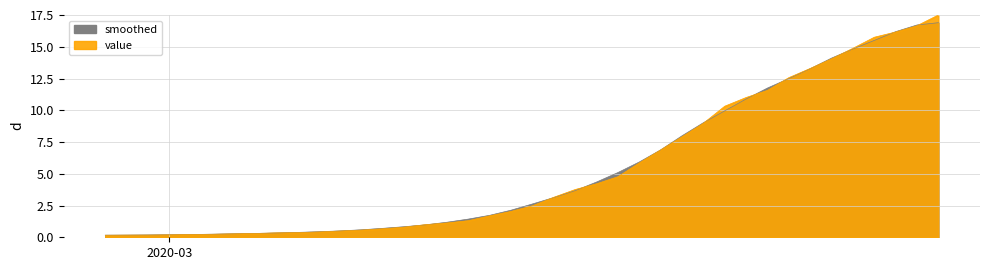

The value at 2020-03-07 is 0.4. True or false?

True